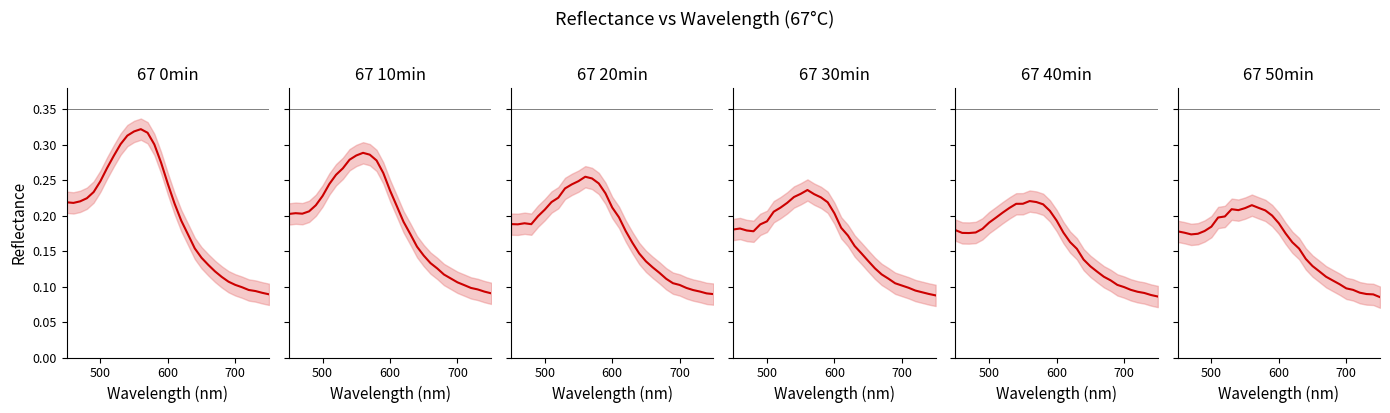

Which series has the largest total across all categories?

67 0min